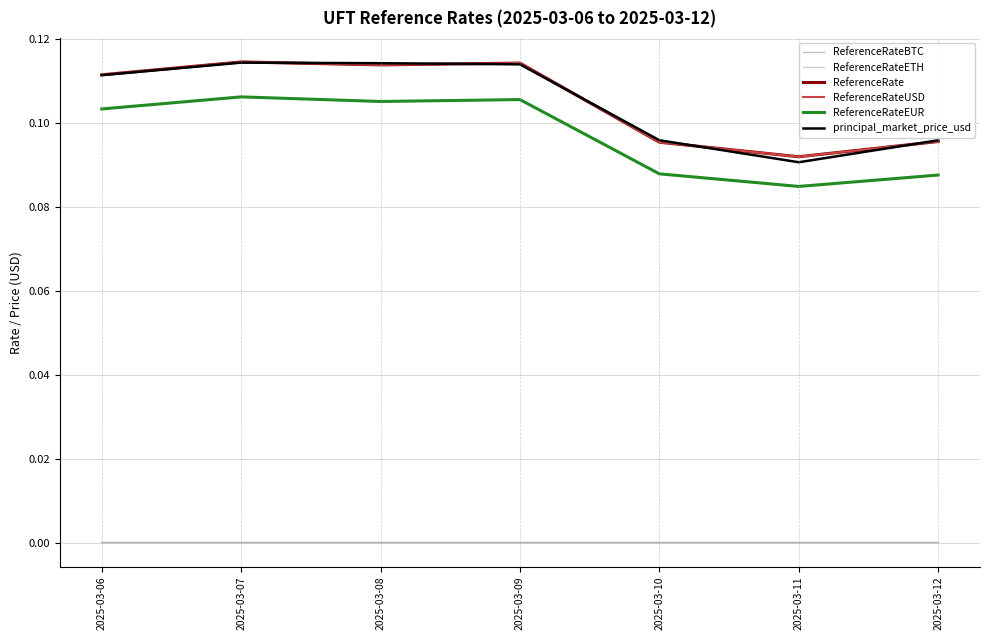

Reading left to right, what are all the values shown in this chart?

ReferenceRateBTC: 0.0	0.0	0.0	0.0	0.0	0.0	0.0
ReferenceRateETH: 0.0	0.0	0.0	0.0	0.0	0.0	0.0
ReferenceRate: 0.1	0.1	0.1	0.1	0.1	0.1	0.1
ReferenceRateUSD: 0.1	0.1	0.1	0.1	0.1	0.1	0.1
ReferenceRateEUR: 0.1	0.1	0.1	0.1	0.1	0.1	0.1
principal_market_price_usd: 0.1	0.1	0.1	0.1	0.1	0.1	0.1